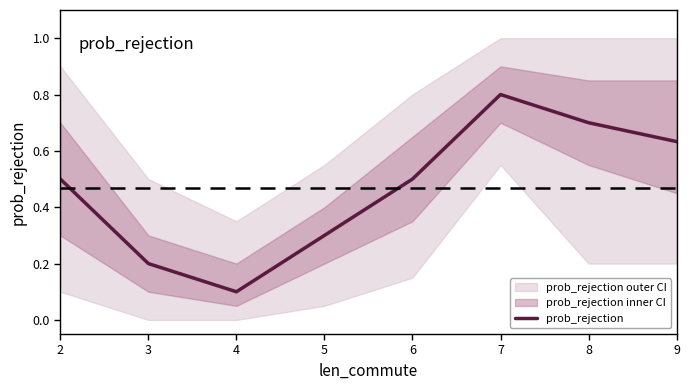

How many points are lower than both their immediate neighbors (excluding endpoints)?

1